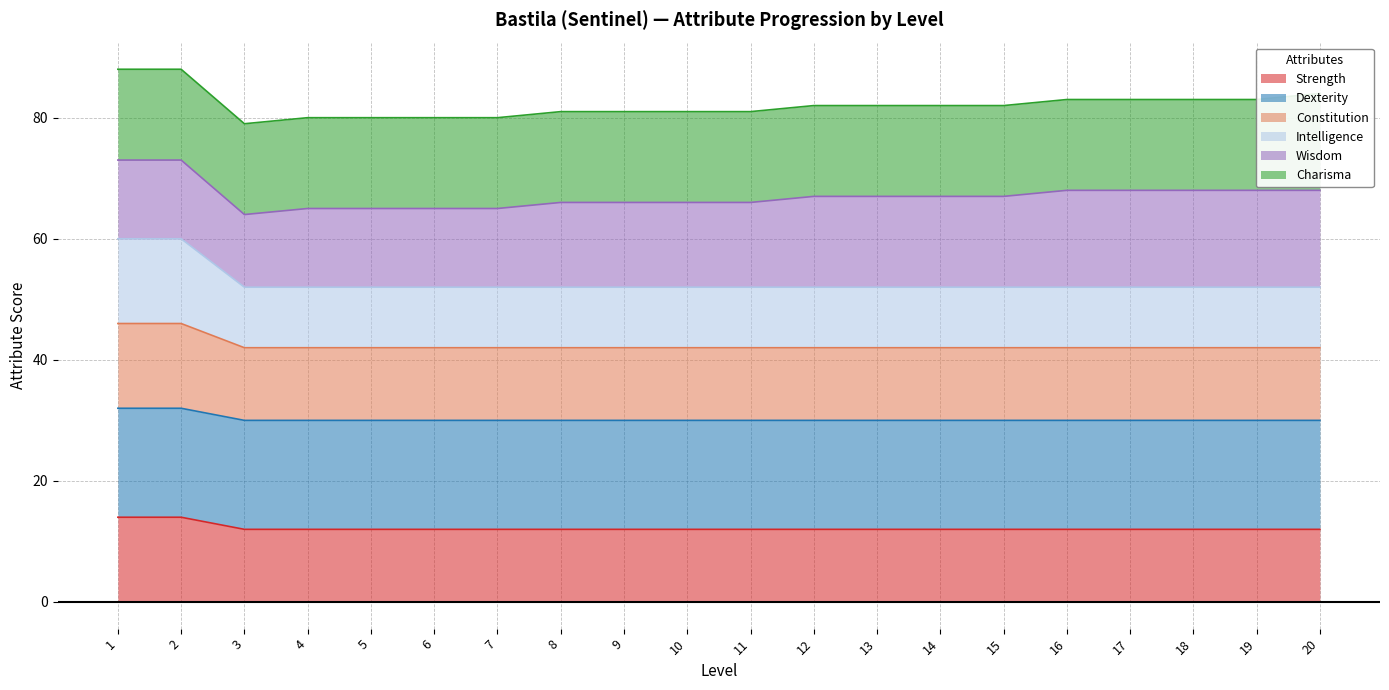

Where is Strength nearest to the value 13?

1